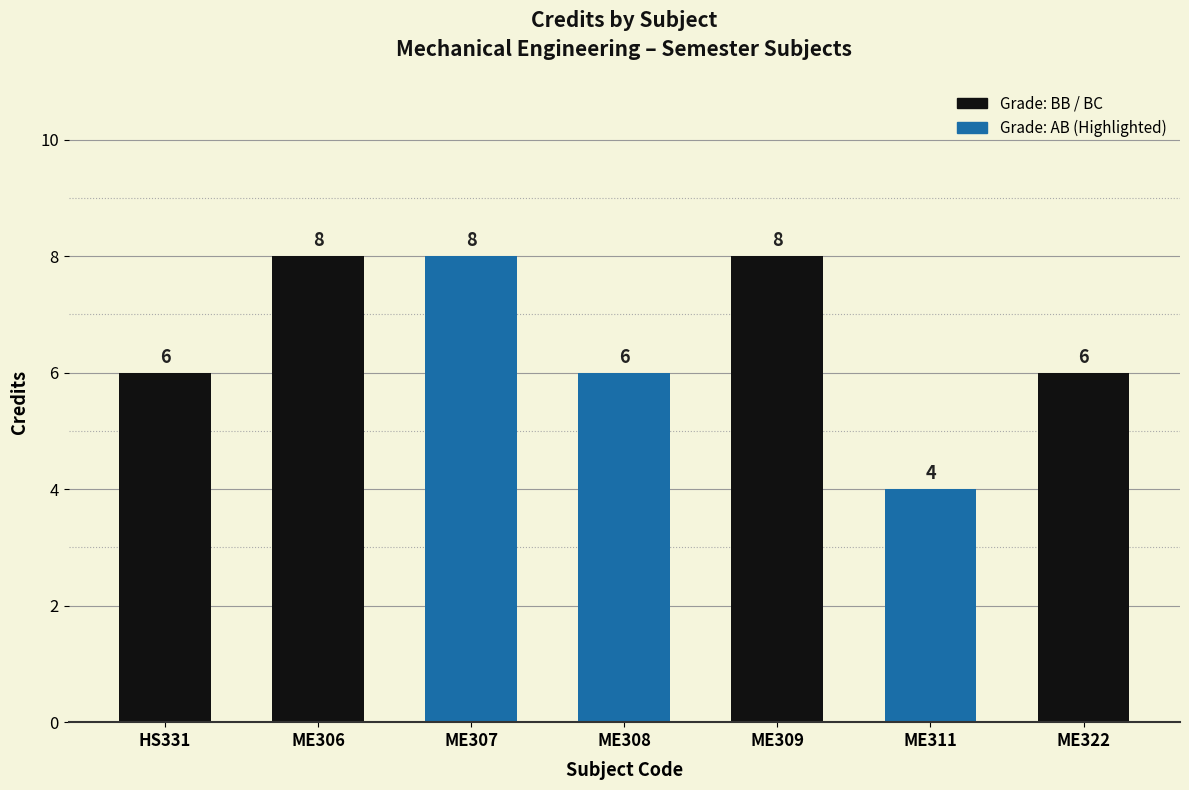

What is the value of the 1st bar from the left?

6